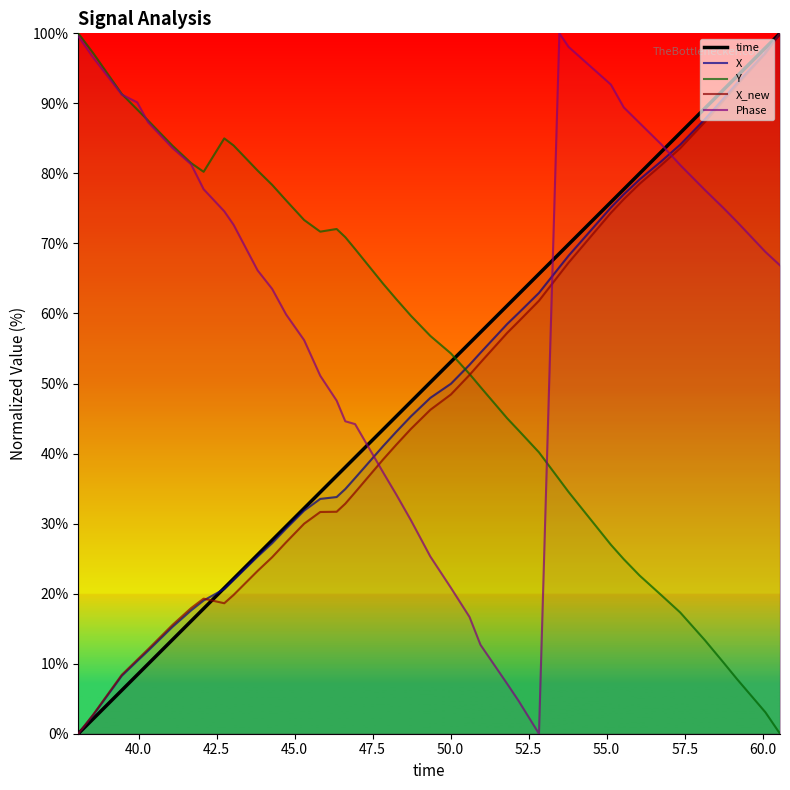

Reading left to right, what are all the values shown in this chart?

time: 0.0	2.1	6.2	8.4	10.0	13.4	16.1	17.9	20.8	22.1	25.6	27.6	29.6	32.2	34.5	36.8	38.0	39.4	43.5	45.3	47.4	50.2	53.1	55.8	57.3	61.1	62.8	65.7	68.6	69.9	75.9	77.7	80.0	83.1	85.8	89.3	91.9	93.9	97.9	100.0
X: 0.0	2.7	8.3	10.4	11.9	15.3	17.6	19.0	20.7	21.9	25.3	27.2	29.3	31.9	33.5	33.8	34.9	36.5	41.1	43.1	45.3	48.0	50.0	52.7	54.4	58.5	60.1	62.9	66.6	68.2	75.1	77.0	79.1	81.7	84.1	87.7	90.6	92.9	97.2	100.0
Y: 100.0	97.2	91.3	89.1	87.6	84.0	81.5	80.2	85.0	84.0	80.4	78.4	76.1	73.4	71.7	72.1	70.9	69.2	64.2	62.0	59.7	56.8	54.3	51.4	49.5	45.0	43.3	40.2	36.3	34.5	27.0	24.9	22.6	19.8	17.3	13.4	10.2	7.8	3.1	0.0
X_new: 0.0	2.7	8.4	10.6	12.1	15.5	17.9	19.3	18.6	19.8	23.2	25.2	27.3	30.0	31.7	31.7	32.8	34.5	39.2	41.3	43.5	46.2	48.4	51.2	53.0	57.2	58.9	61.8	65.6	67.3	74.4	76.3	78.5	81.2	83.6	87.3	90.3	92.7	97.1	100.0
Phase: 99.6	96.5	91.3	90.1	87.3	83.6	81.3	77.7	74.6	72.7	66.2	63.5	59.9	56.2	51.1	47.6	44.6	44.2	37.3	34.1	30.5	25.3	20.8	16.7	12.7	7.1	4.7	0.0	100.0	98.1	92.7	89.4	87.2	84.1	81.2	77.6	75.1	73.1	68.8	66.9